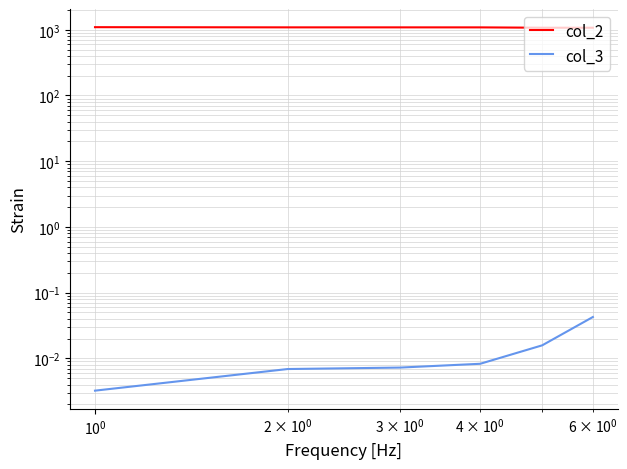

How many values in the col_2 series exceed 1088?

3